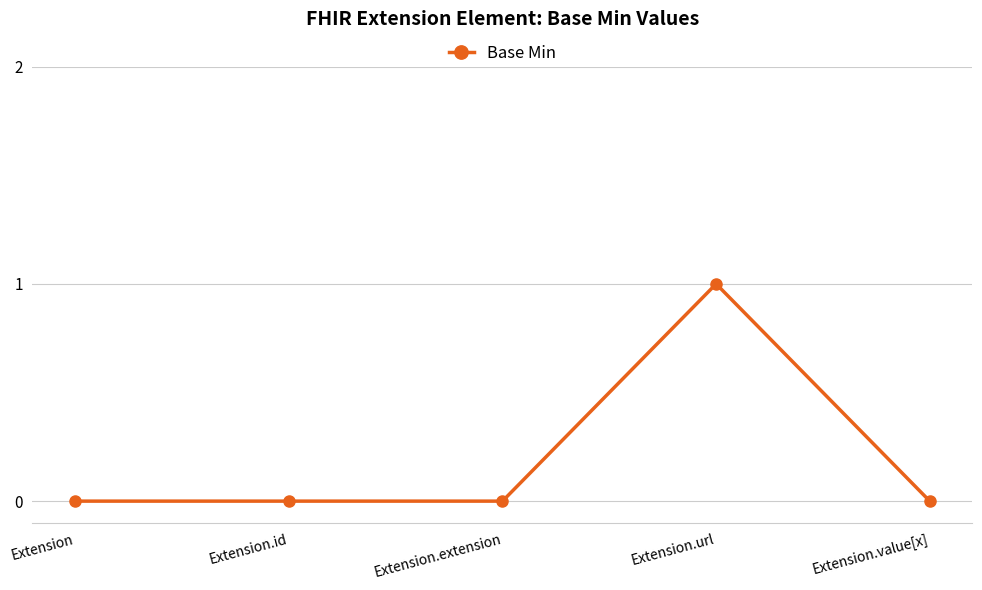

The chart shows a value of 0 at Extension.value[x]. True or false?

True